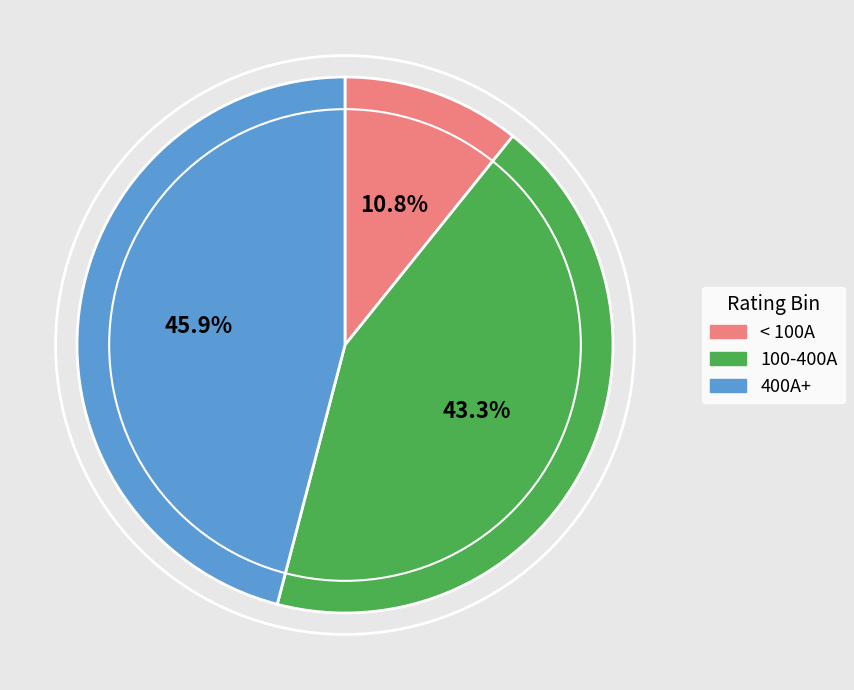

Is there any slice that represents more than half of the pie?

No